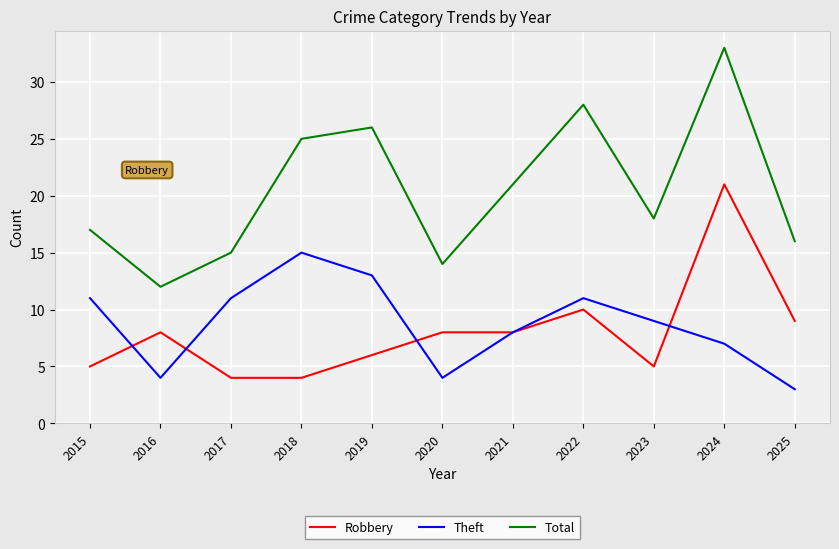

Read the Theft value at 2024.

7